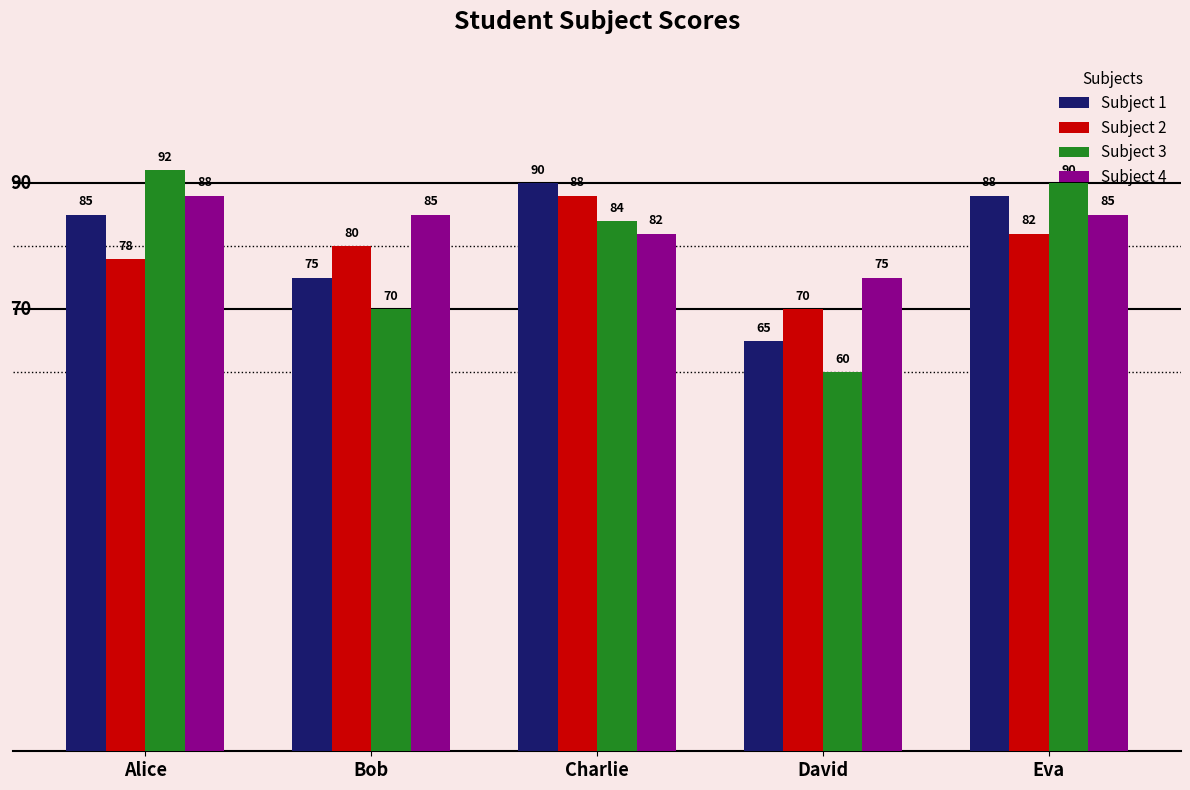

Which series has the widest spread of values?

Subject 3